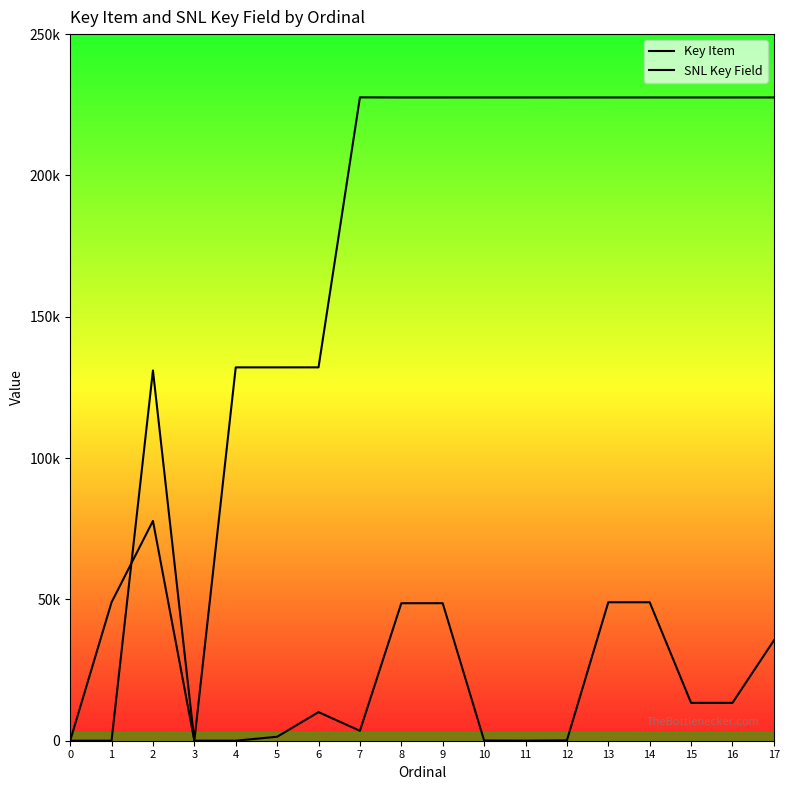

Rank the series at 1 from lowest to highest value.

SNL Key Field, Key Item